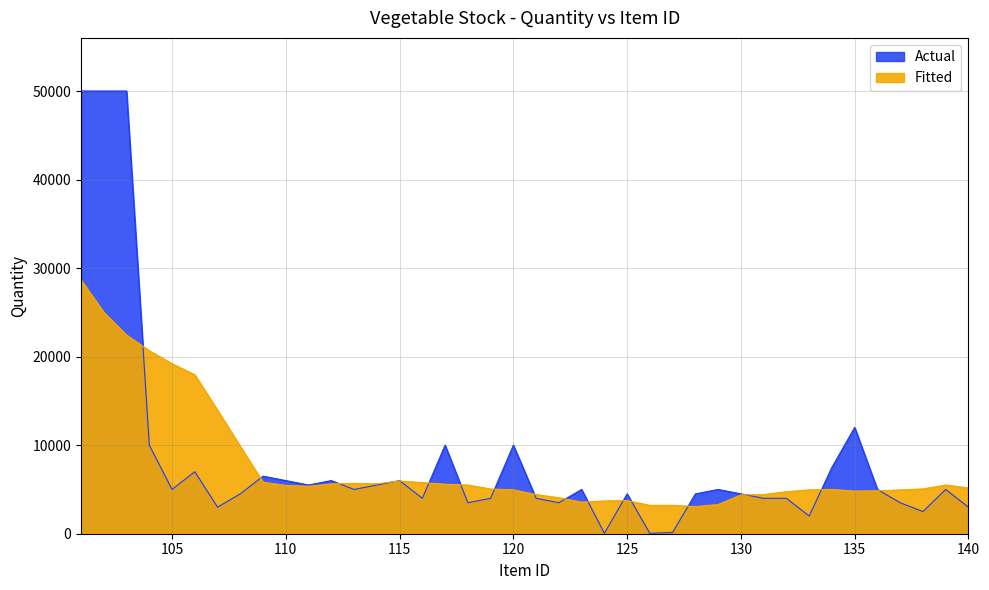

What is the label of the 24th point from the left?

drumstick